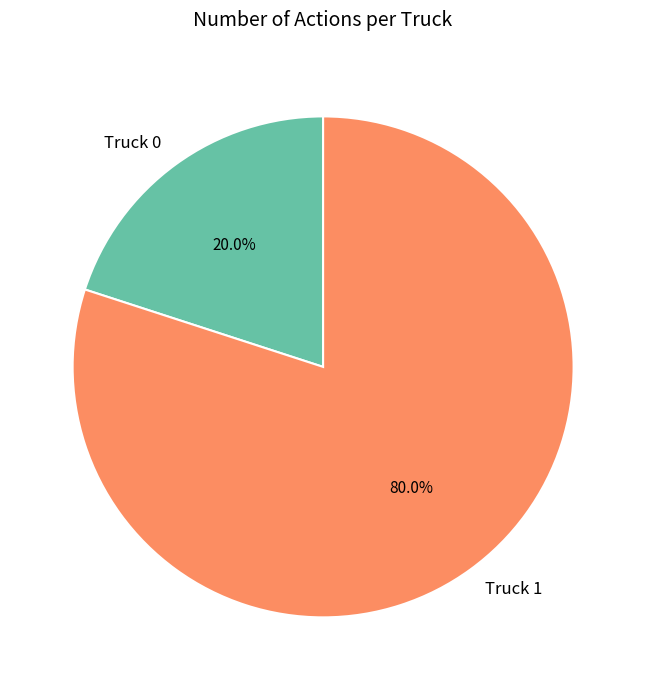

Which slice represents more than half of the pie?

Truck 1